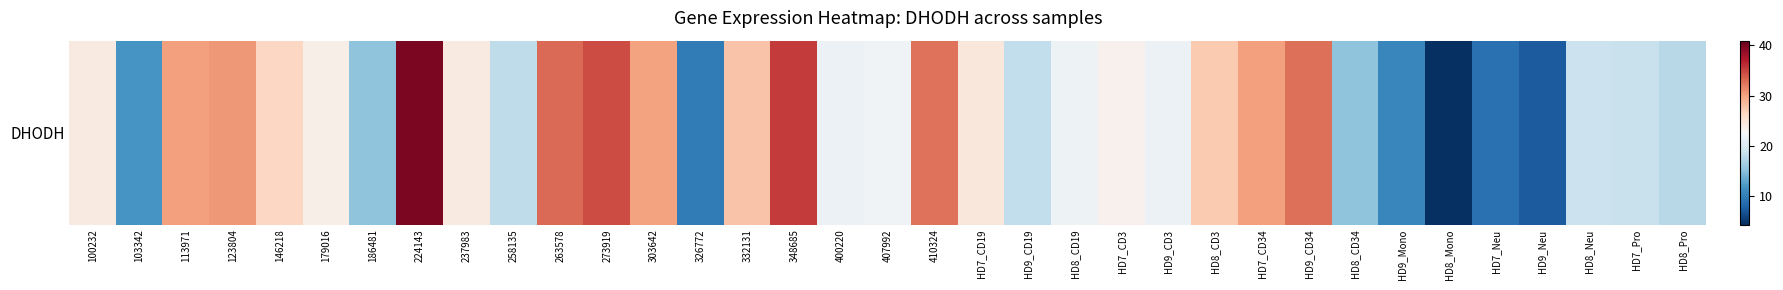

At which category does the chart reach its peak across all series?

224143